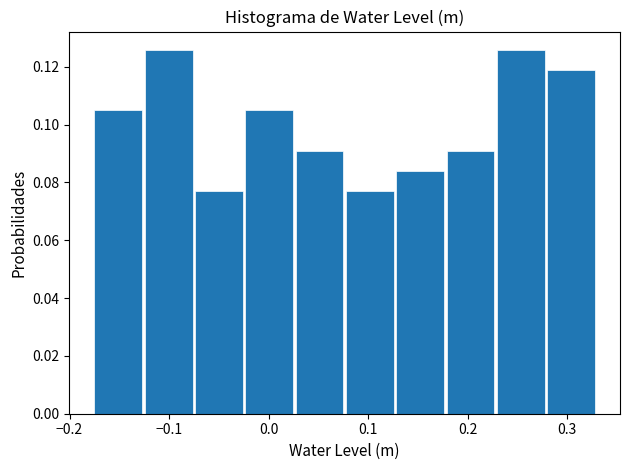

Reading left to right, list every bar in this chart as the range it spans on the x-axis followed by its height. Neither the bar edges nor the heights are printed on the chart, so give them approximately, as read against the axes.

-0.17 to -0.12: 0.104
-0.12 to -0.07: 0.126
-0.07 to -0.02: 0.076
-0.02 to 0.03: 0.104
0.03 to 0.08: 0.090
0.08 to 0.13: 0.076
0.13 to 0.18: 0.084
0.18 to 0.23: 0.090
0.23 to 0.28: 0.126
0.28 to 0.33: 0.118